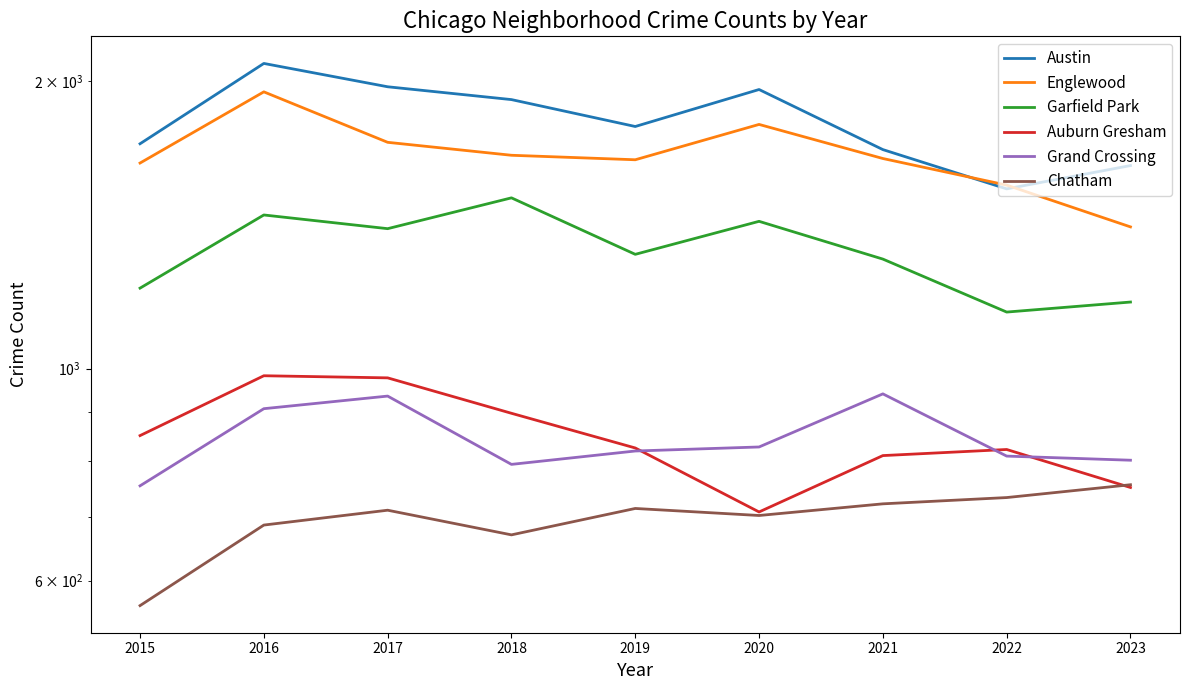

Reading right to left, transcribe all the data shown in this chart.

Austin: 2023=1631	2022=1542	2021=1695	2020=1959	2019=1792	2018=1912	2017=1972	2016=2086	2015=1719
Englewood: 2023=1407	2022=1556	2021=1659	2020=1801	2019=1654	2018=1672	2017=1725	2016=1948	2015=1641
Garfield Park: 2023=1174	2022=1146	2021=1302	2020=1426	2019=1317	2018=1509	2017=1401	2016=1448	2015=1214
Auburn Gresham: 2023=751	2022=823	2021=811	2020=708	2019=826	2018=898	2017=978	2016=983	2015=851
Grand Crossing: 2023=802	2022=810	2021=941	2020=828	2019=820	2018=794	2017=936	2016=908	2015=754
Chatham: 2023=756	2022=733	2021=722	2020=702	2019=714	2018=670	2017=711	2016=686	2015=565